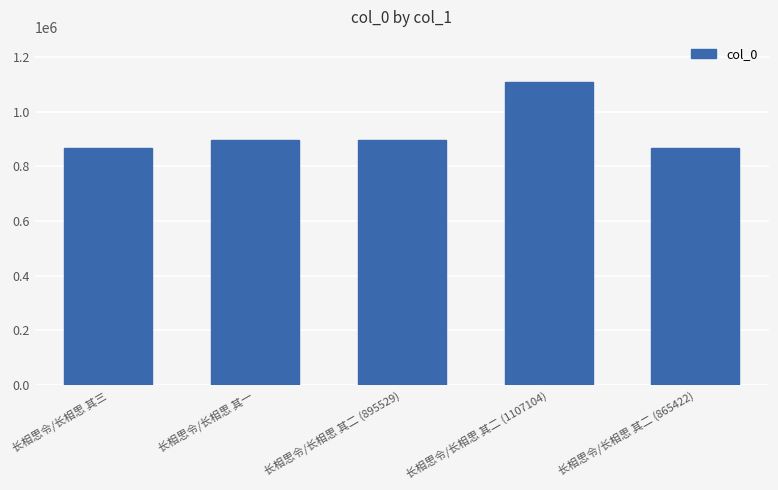

The chart shows a value of 424344 at 长相思令/长相思 其二 (1107104). True or false?

False